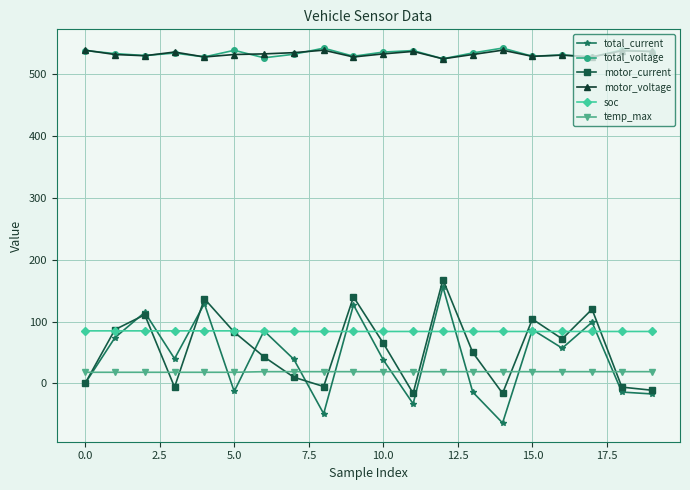

Which series has the largest range (max minus min)?

total_current